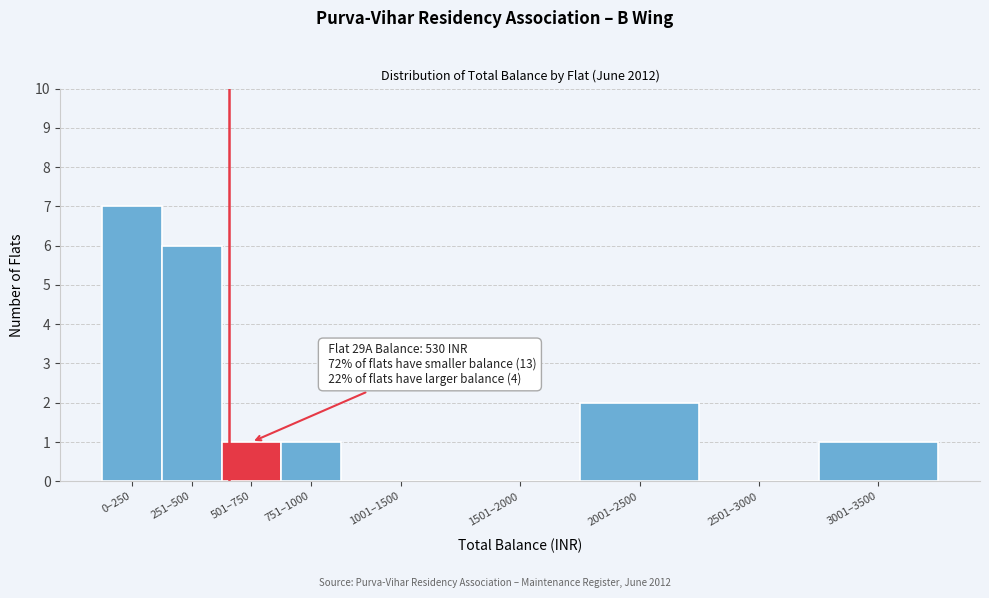

Reading left to right, transcribe all the data shown in this chart.

0–250=7	251–500=6	501–750=1	751–1000=1	1001–1500=0	1501–2000=0	2001–2500=2	2501–3000=0	3001–3500=1